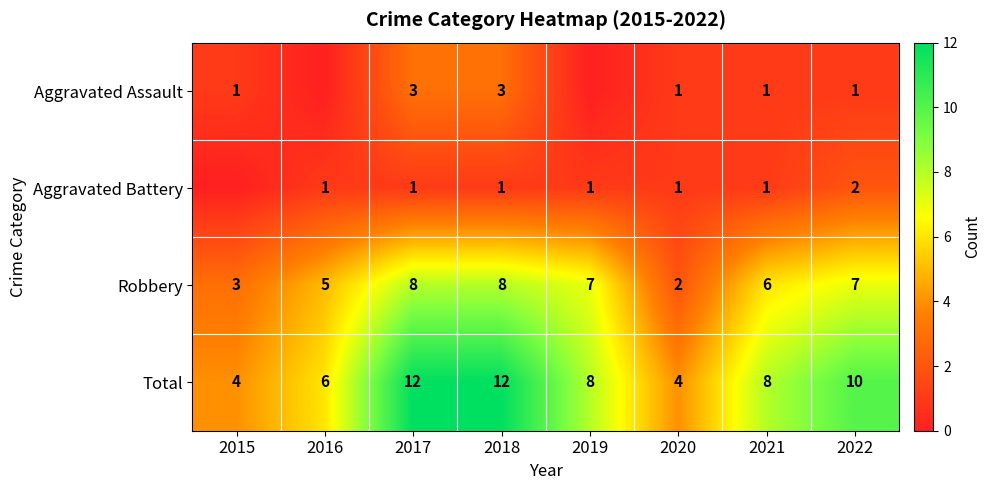

Rank the series at 2022 from highest to lowest value.

Total, Robbery, Aggravated Battery, Aggravated Assault